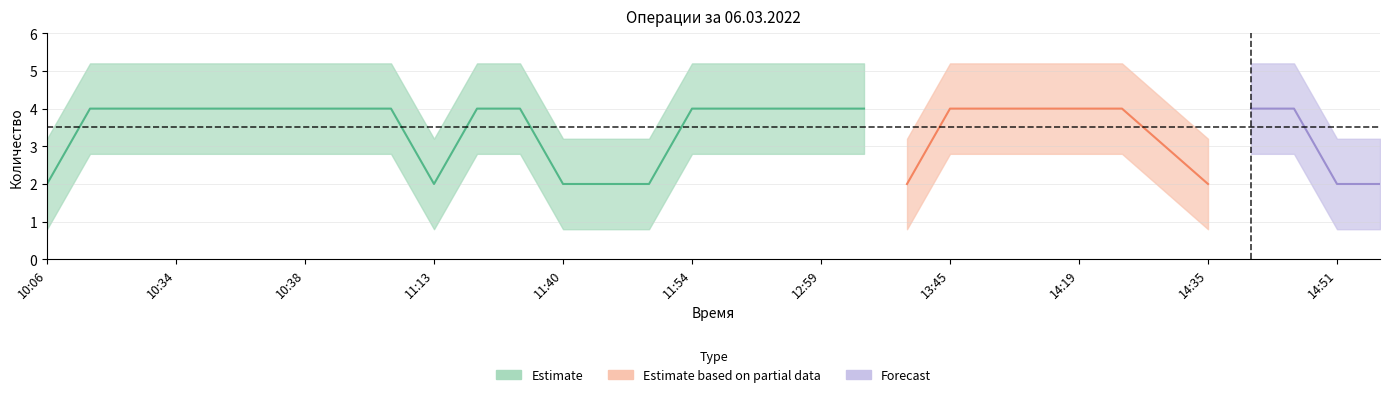

The value of Количество at 14:49 is 4. True or false?

True